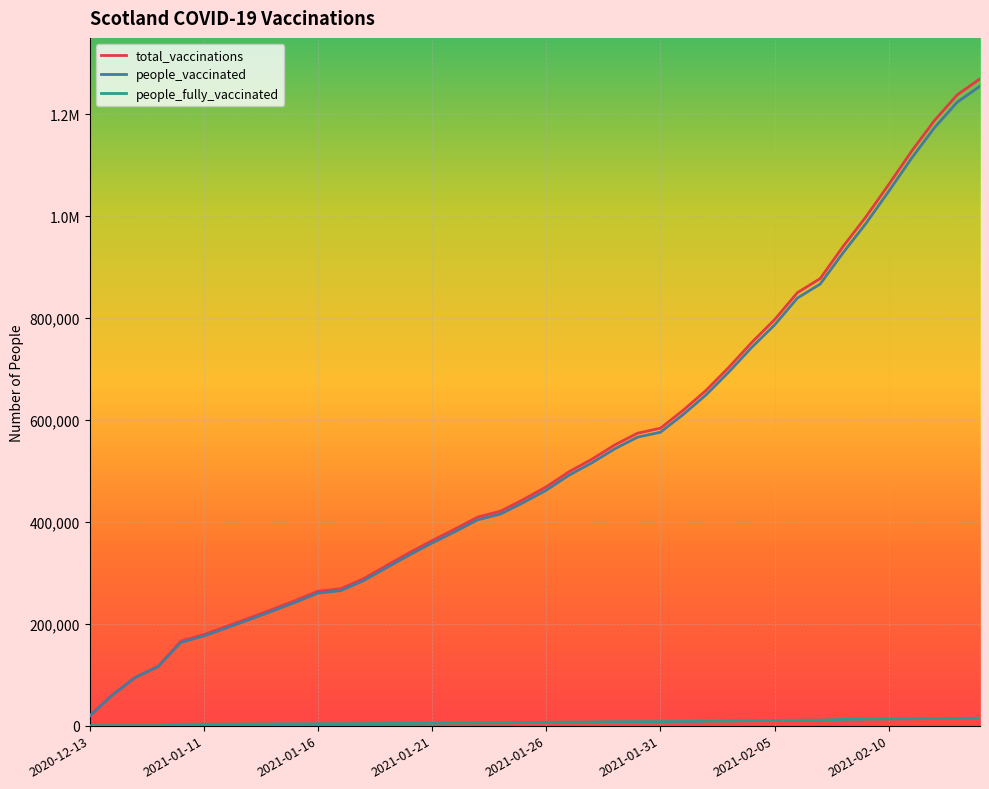

What are all the series names shown in the legend?

total_vaccinations, people_vaccinated, people_fully_vaccinated